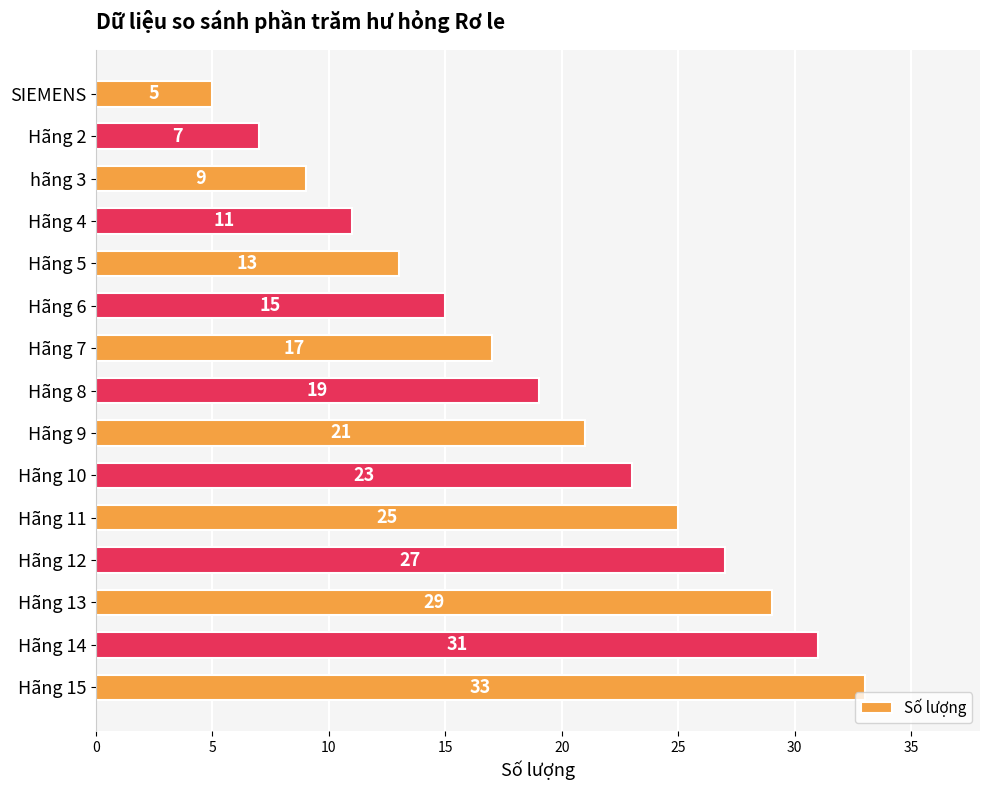

Reading top to bottom, extract all data points from this chart.

5	7	9	11	13	15	17	19	21	23	25	27	29	31	33